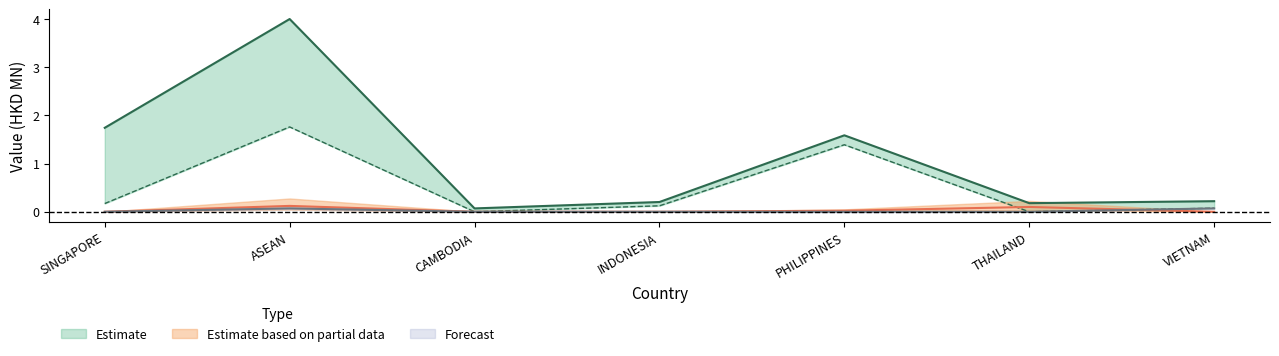

What is the label of the 3rd point from the right?

PHILIPPINES